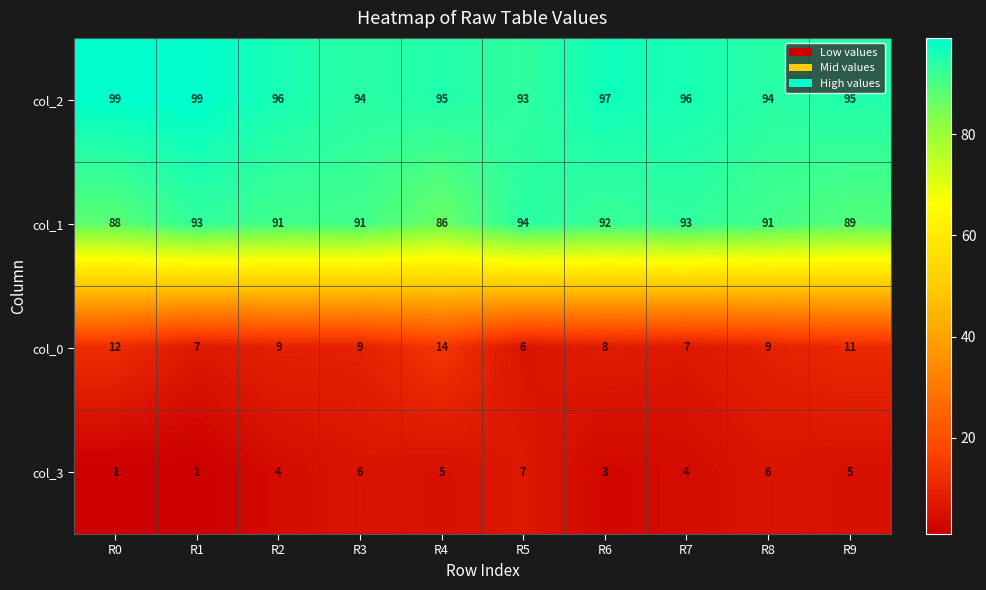

What is the difference between the maximum and minimum values in the col_1 series?

8